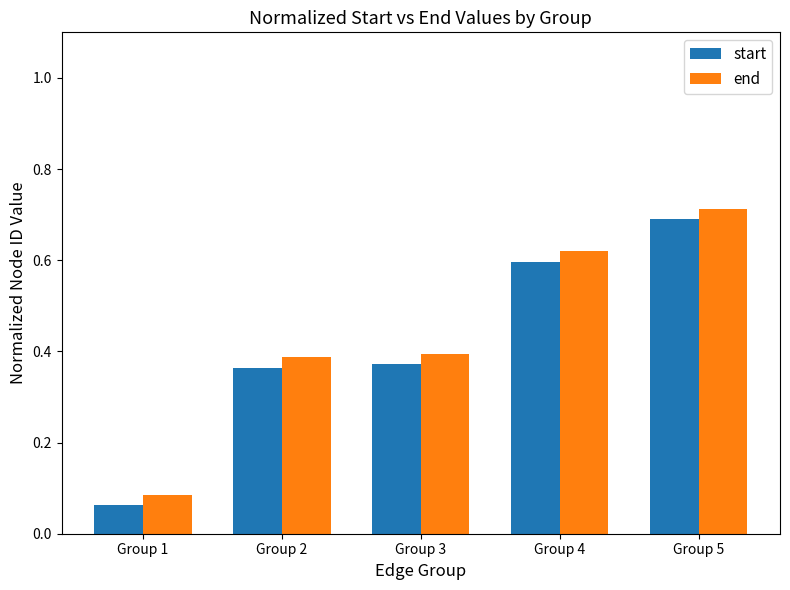

What is the sum of the start values at Group 3 and Group 5?

1.1